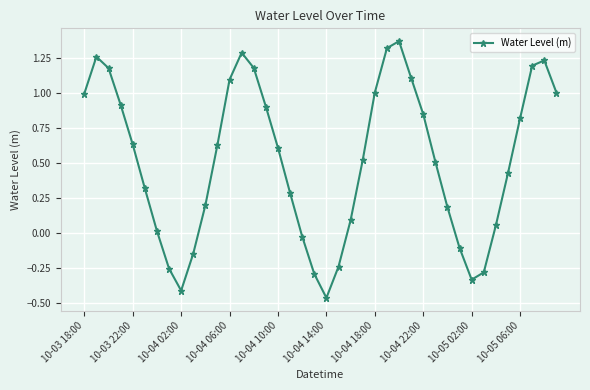

How many points are higher than both their immediate neighbors (excluding endpoints)?

4